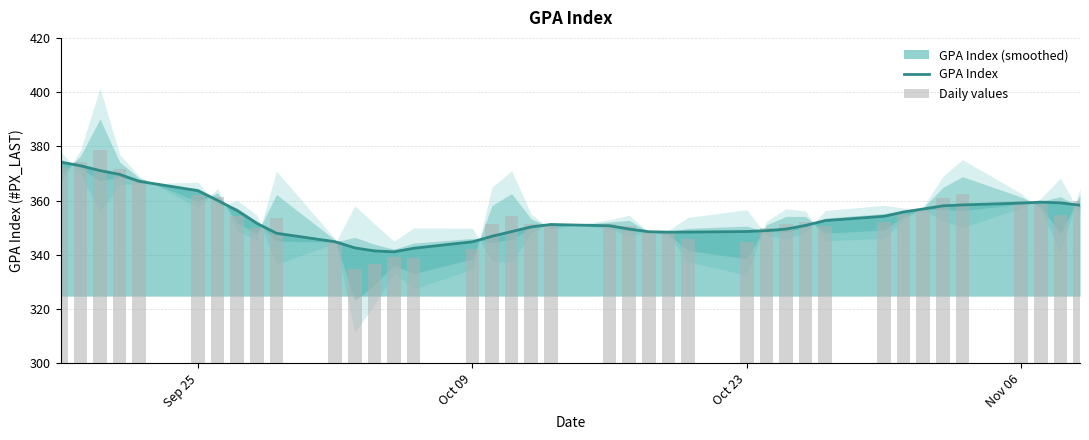

What is the maximum value for GPA Index?

374.2